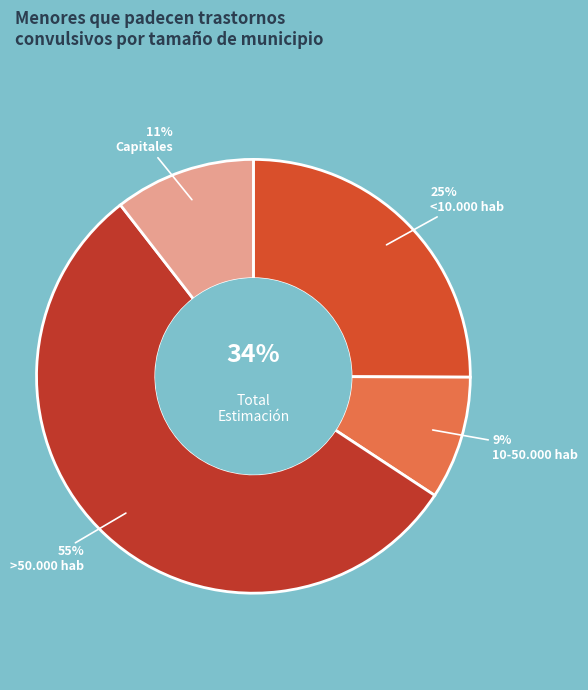

Do 10-50.000 hab and <10.000 hab together represent more than half of the pie?

No